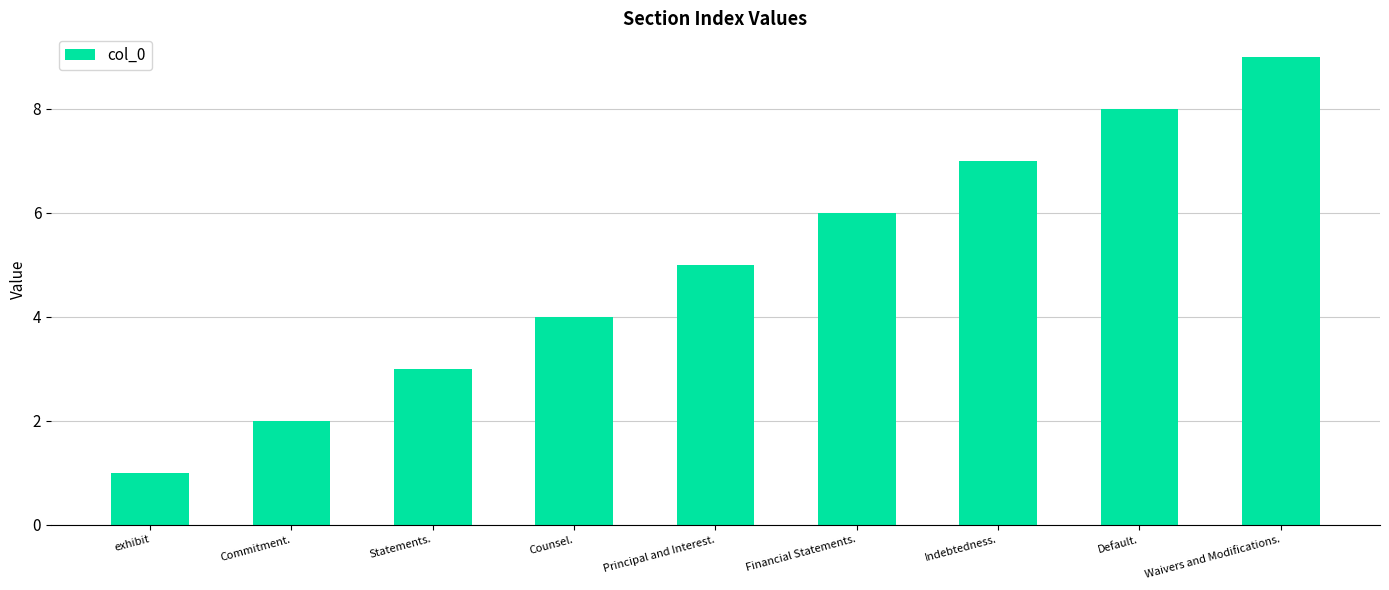

The value at exhibit is 2. True or false?

False